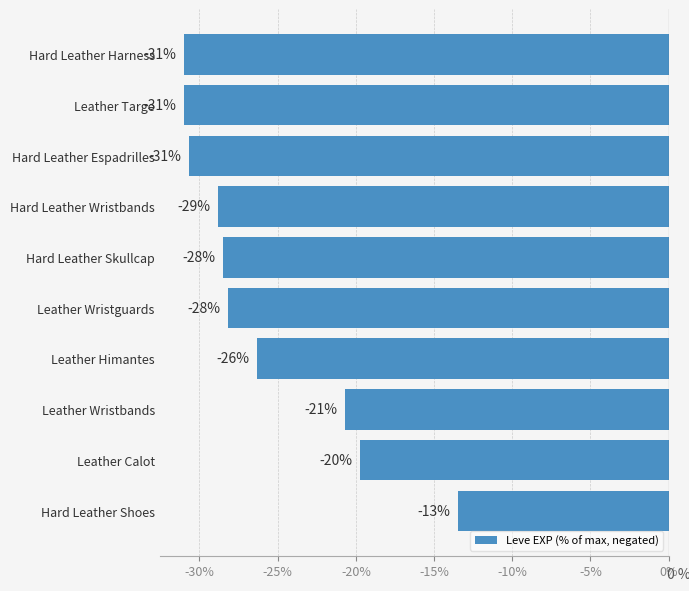

Count the number of categories in the chart.

10